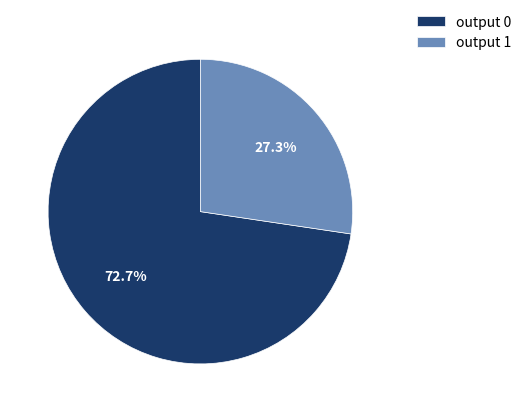

Which category has the smallest portion of the pie?

output 1